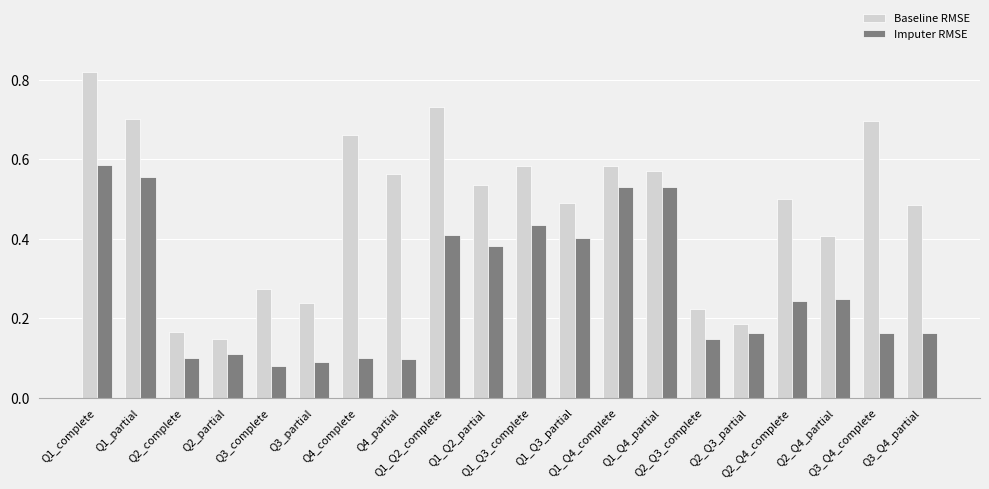

At which category is the sum across all series the highest?

Q1_complete